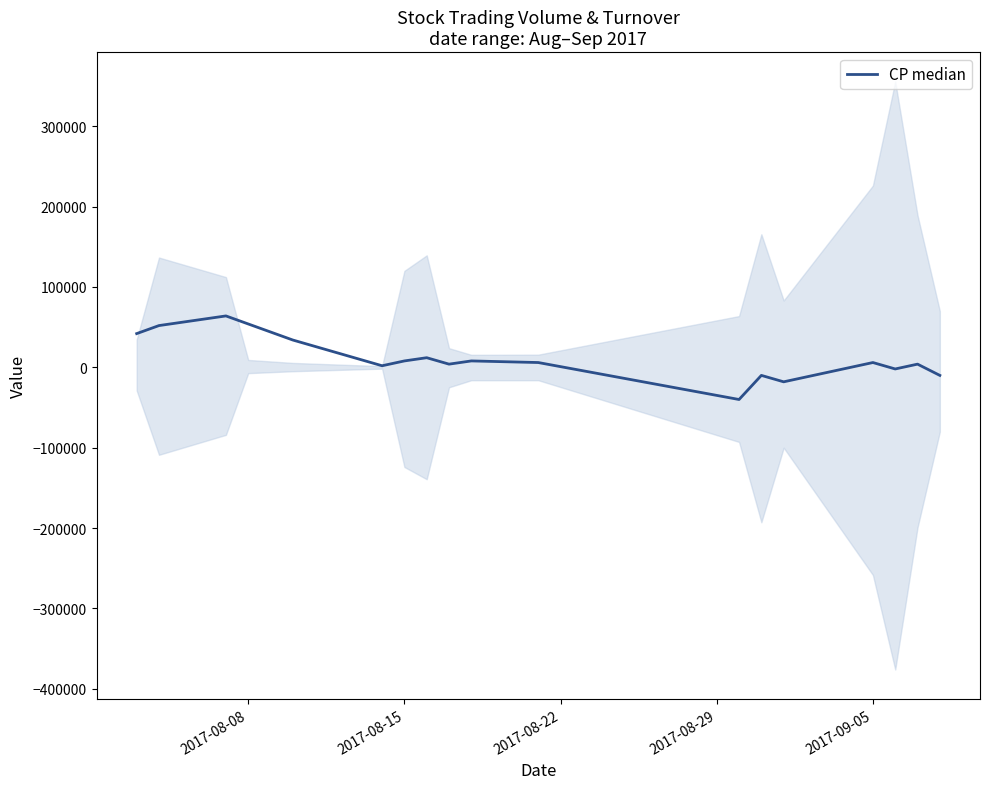

What is the sum of all values?

216000.0